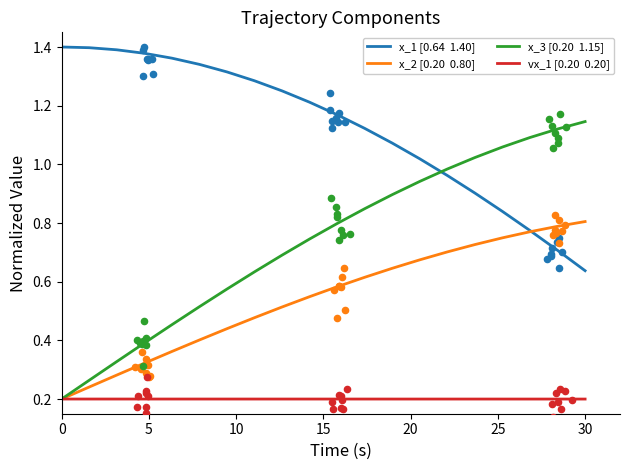

Which series reaches the minimum Y coordinate?

vx_1 [0.20  0.20]